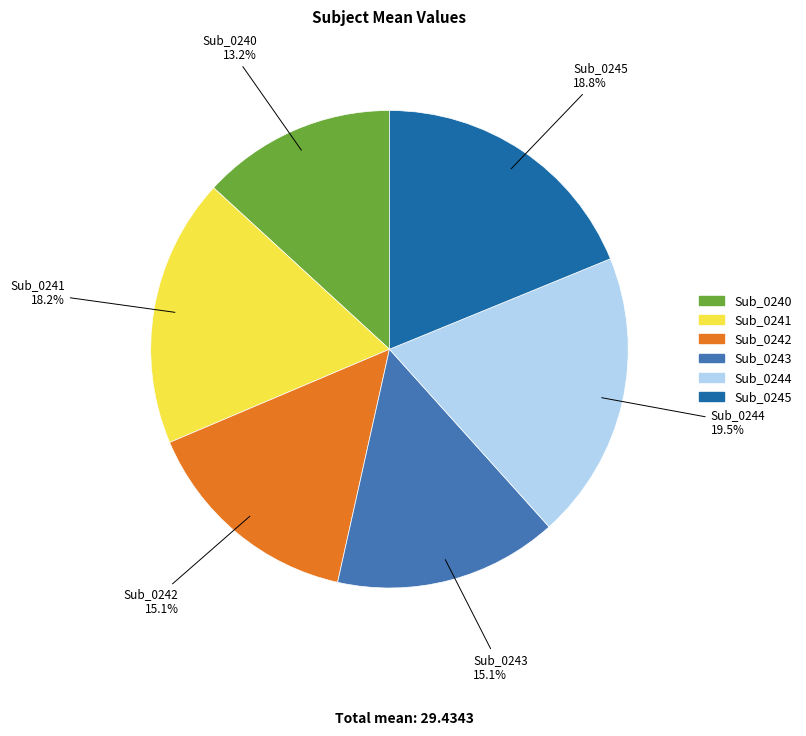

Count the number of slices in the pie.

6